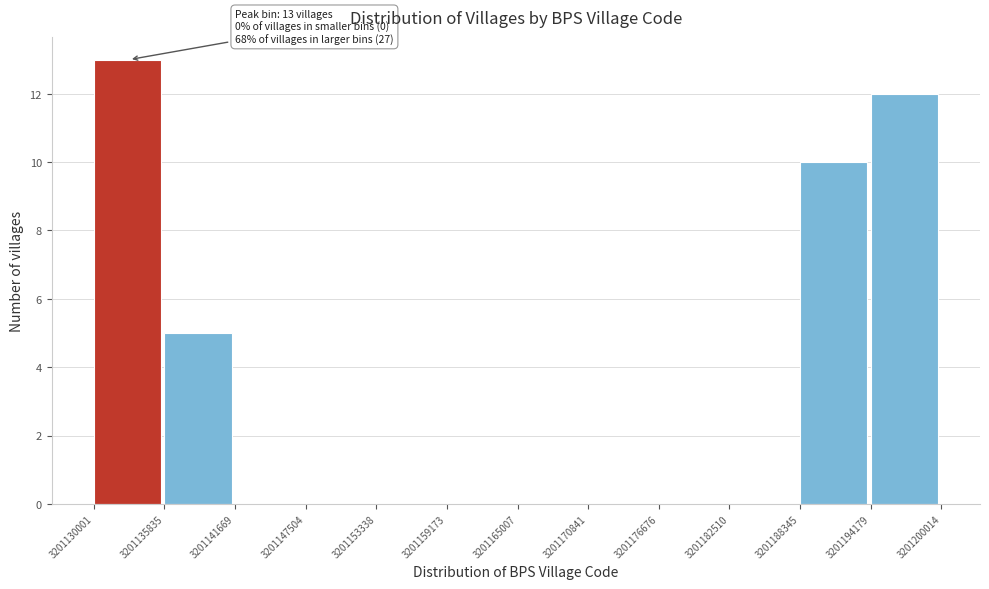

Over which range of the x-axis is the bar tallest?

3201130001 to 3201135835